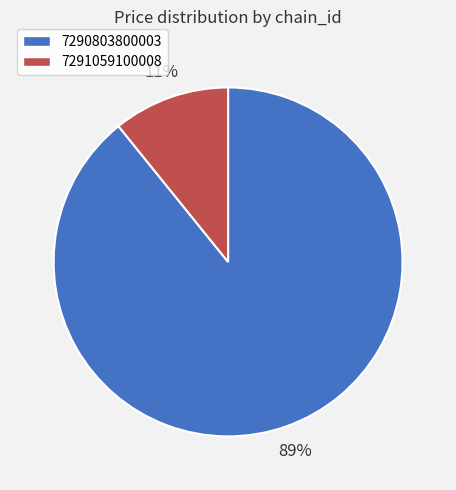

To the nearest percent, what is the average slice percentage?

50%